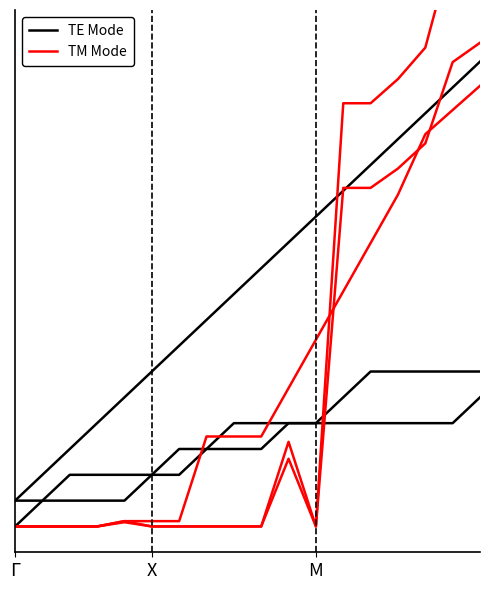

What is the total value across all series at 12?

29.4